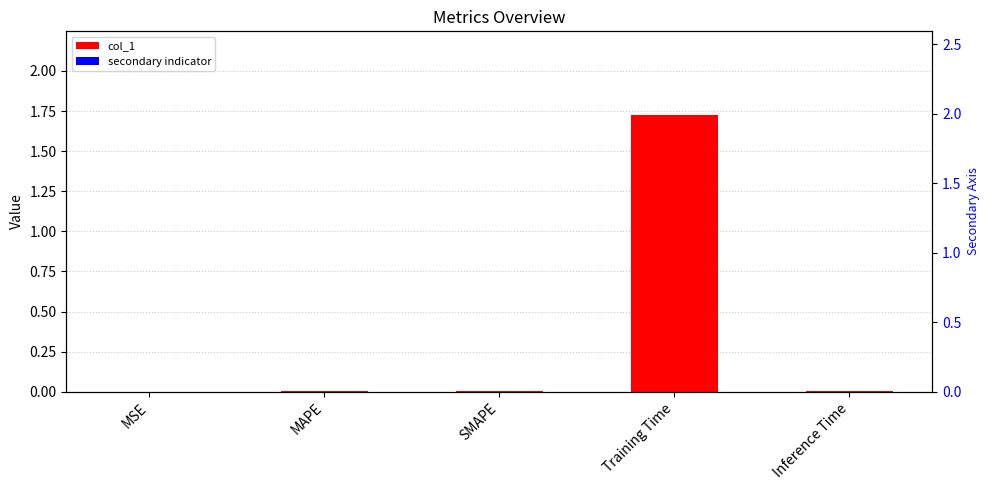

Is it true that col_1 equals 0.0 at Inference Time?

True